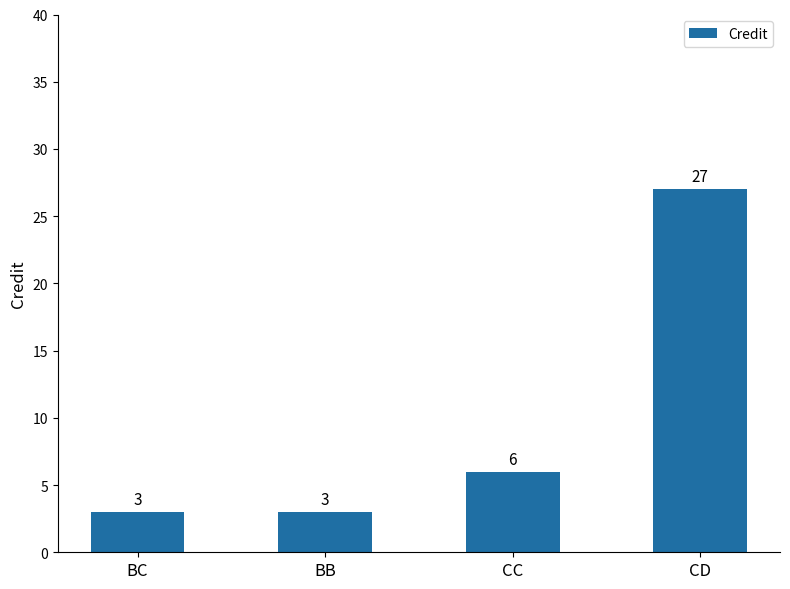

What is the label of the 3rd bar from the right?

BB